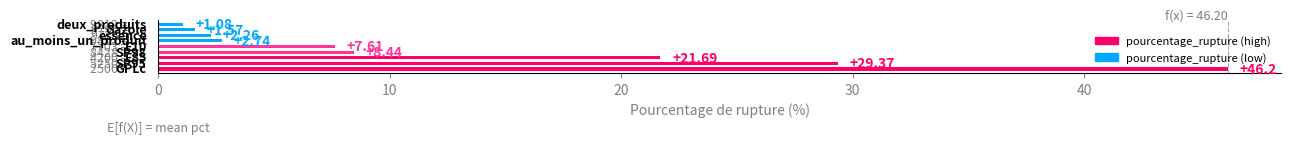

What is the difference between the second highest and minimum values?

28.3